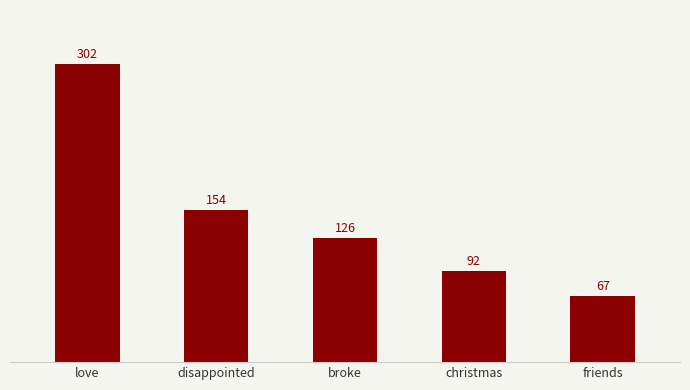

What is the label of the 5th bar from the right?

love